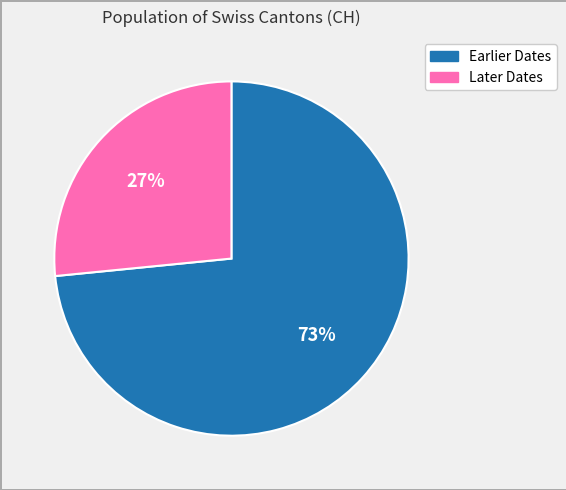

To the nearest percent, what is the average slice percentage?

50%